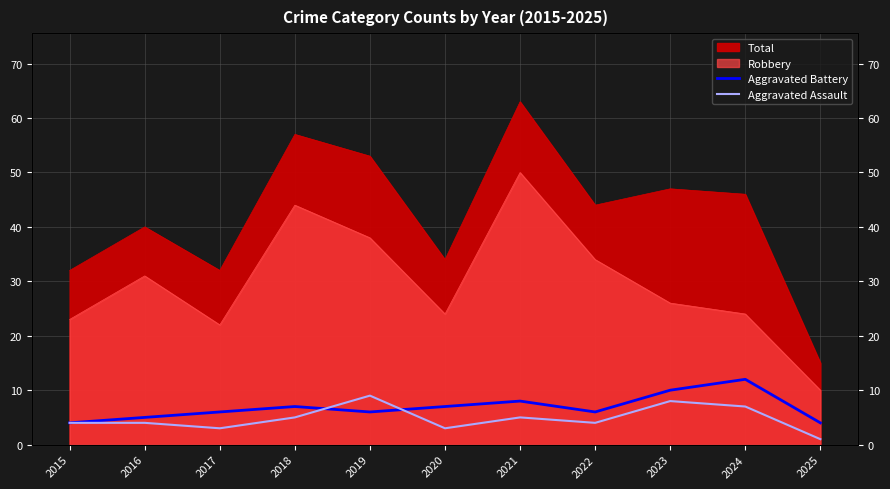

How many interior local peaks does the Aggravated Battery series have?

3